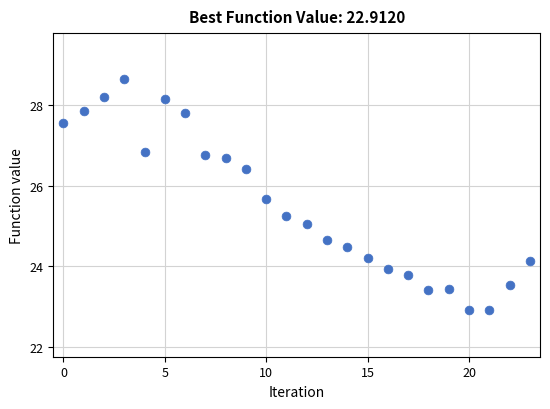

What is the range of Y values (max minus min)?

5.7